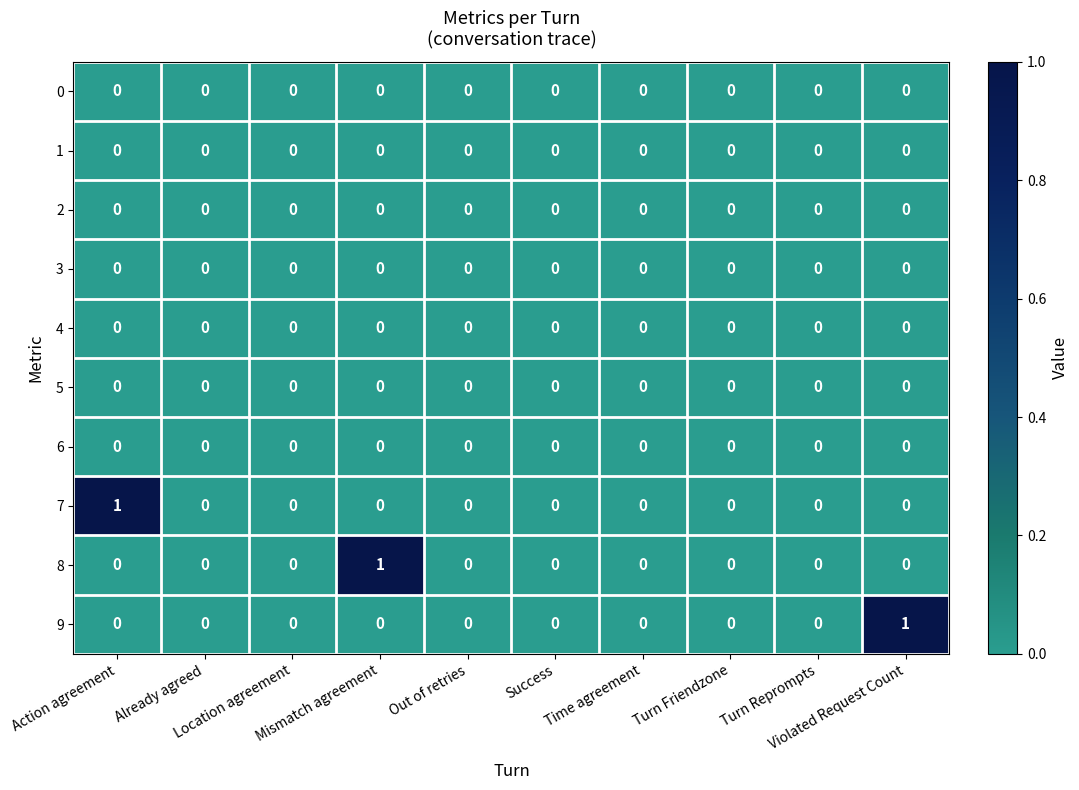

How many 8 values are between 0 and 1?

10